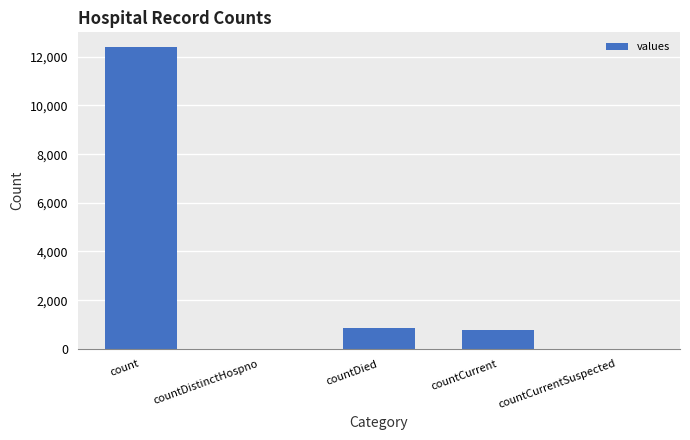

Reading left to right, transcribe all the data shown in this chart.

count=12386	countDistinctHospno=0	countDied=869	countCurrent=770	countCurrentSuspected=0